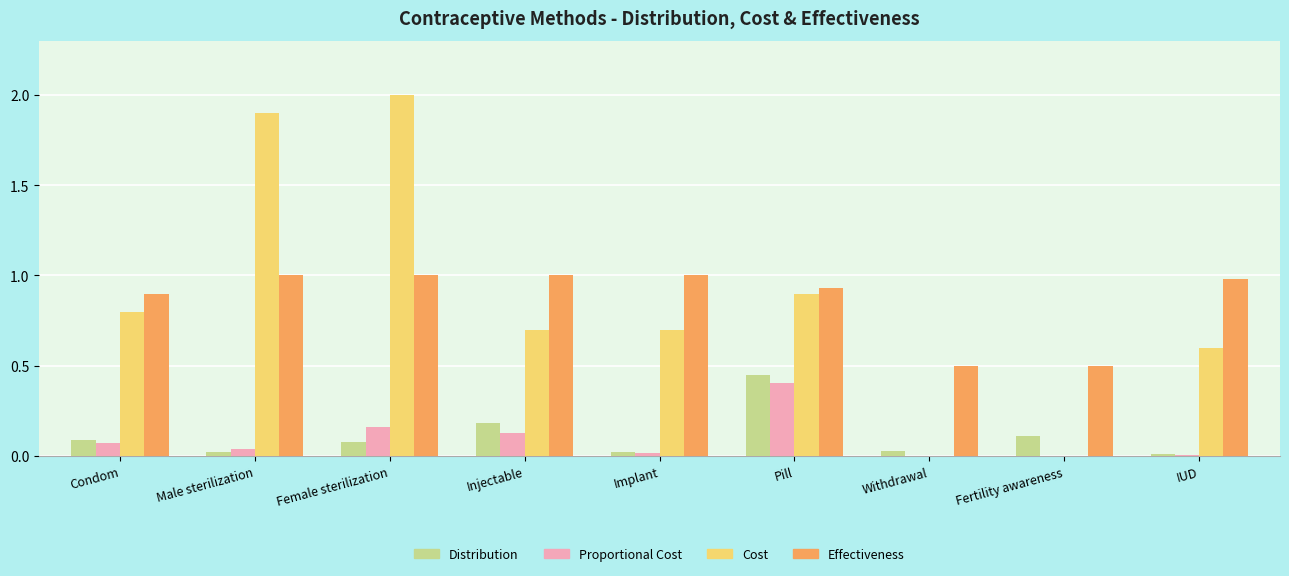

Is the value of Cost at Injectable greater than the value of Distribution at Pill?

Yes